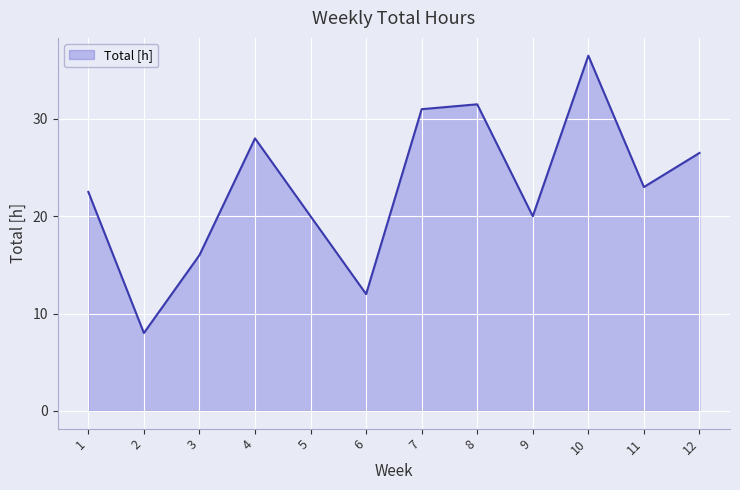

Reading right to left, transcribe all the data shown in this chart.

26.5	23.0	36.5	20.0	31.5	31.0	12.0	20.0	28.0	16.0	8.0	22.5